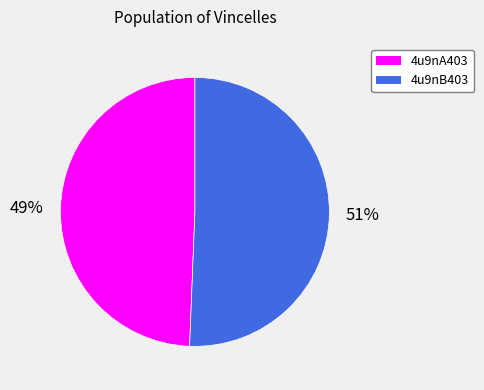

Which slice is the largest?

4u9nB403